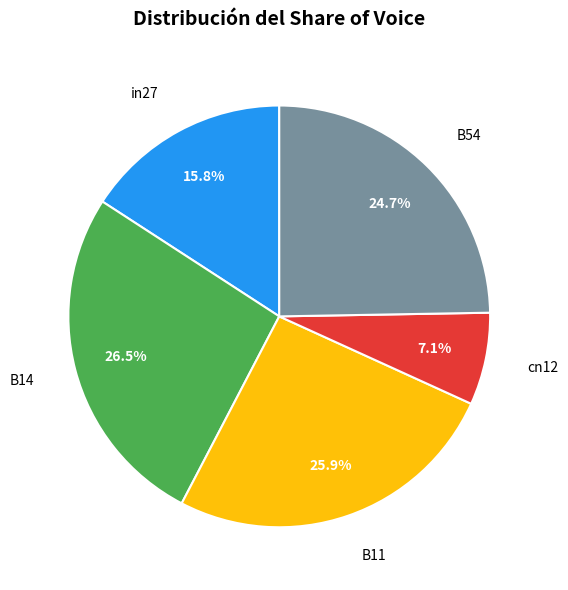

Does any single category account for the majority?

No